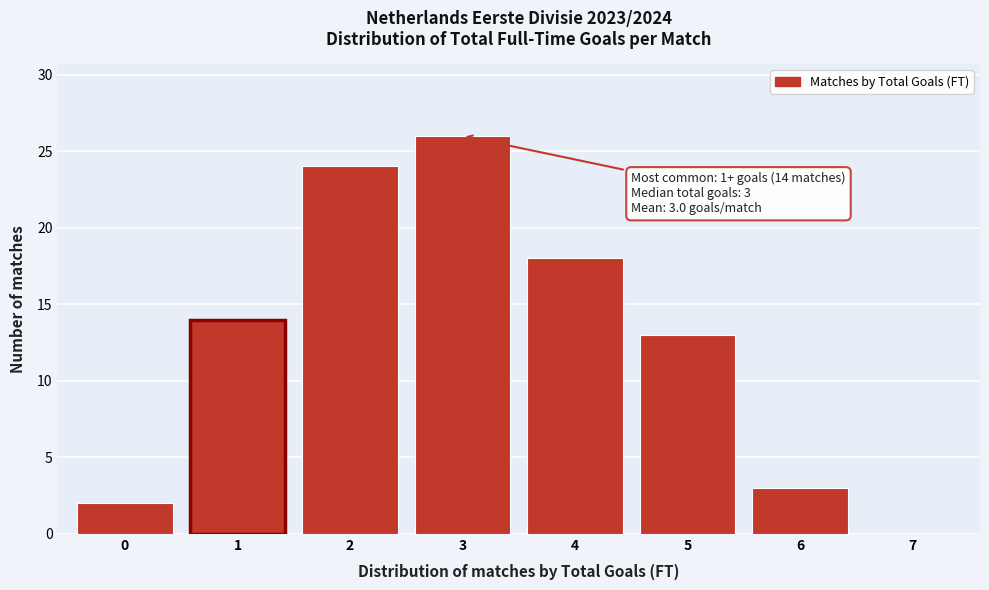

Over which range of the x-axis is the bar tallest?

2.5 to 3.5